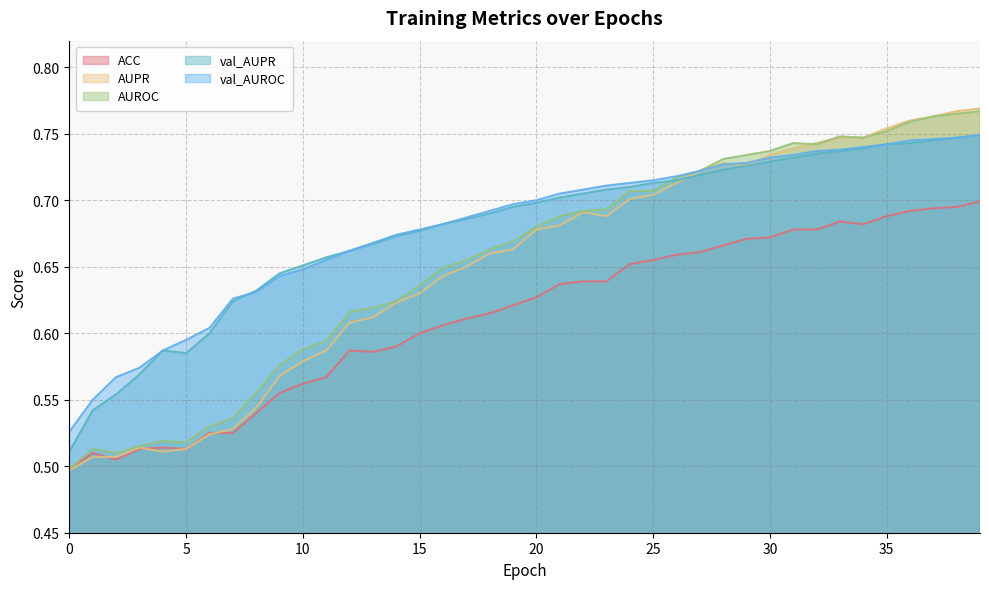

What are all the series names shown in the legend?

ACC, AUPR, AUROC, val_AUPR, val_AUROC